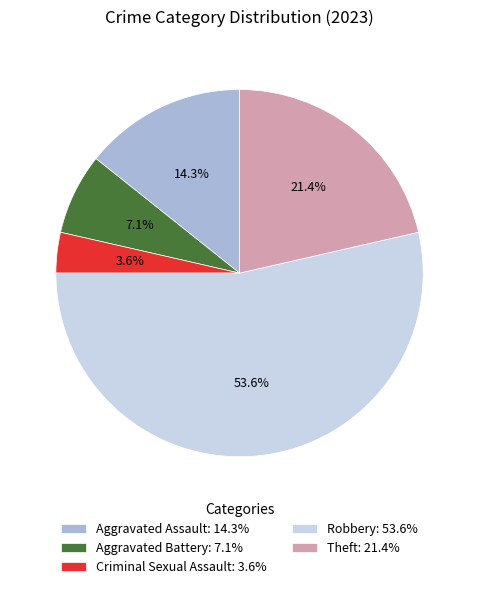

How many slices are in this pie chart?

5